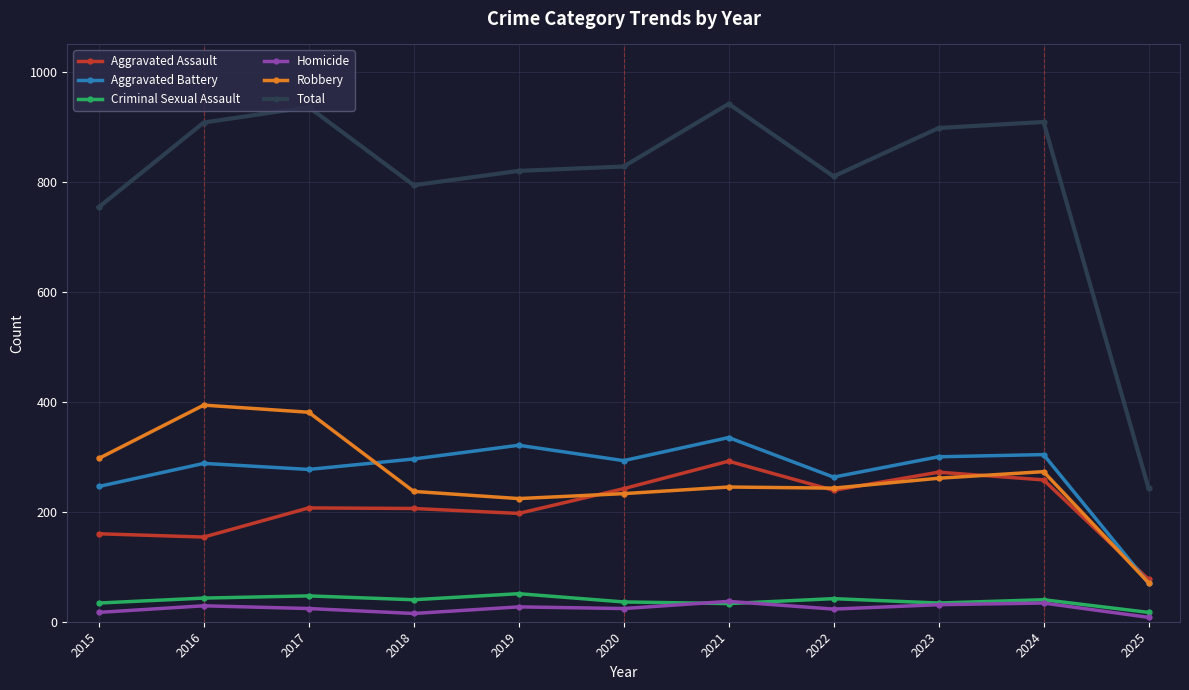

True or false: Total and Robbery cross at least once.

False